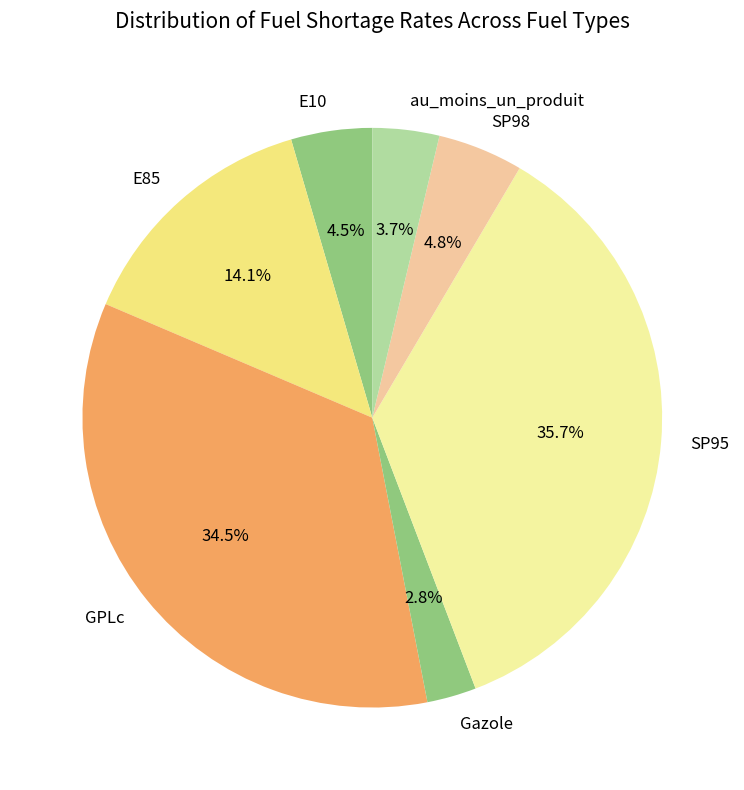

How many segments does this pie chart have?

7